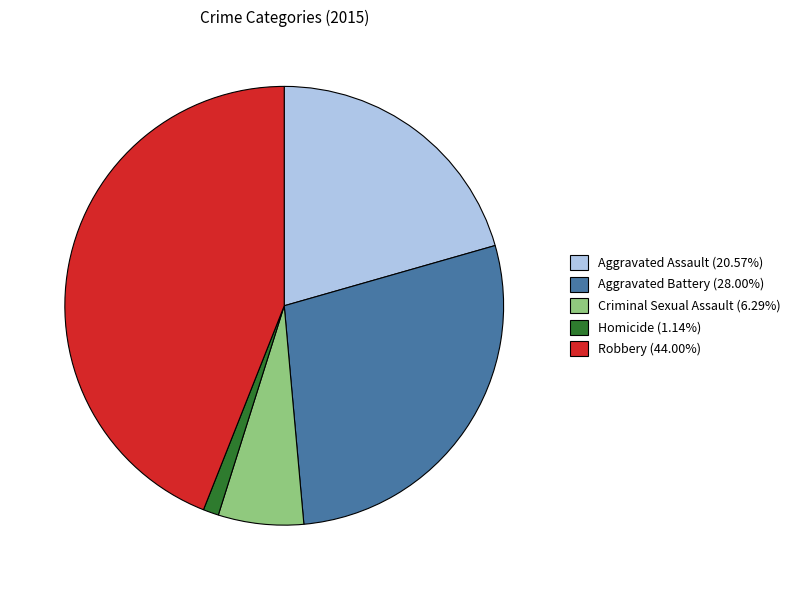

Does Homicide (1.14%) account for over 50% of the chart?

No